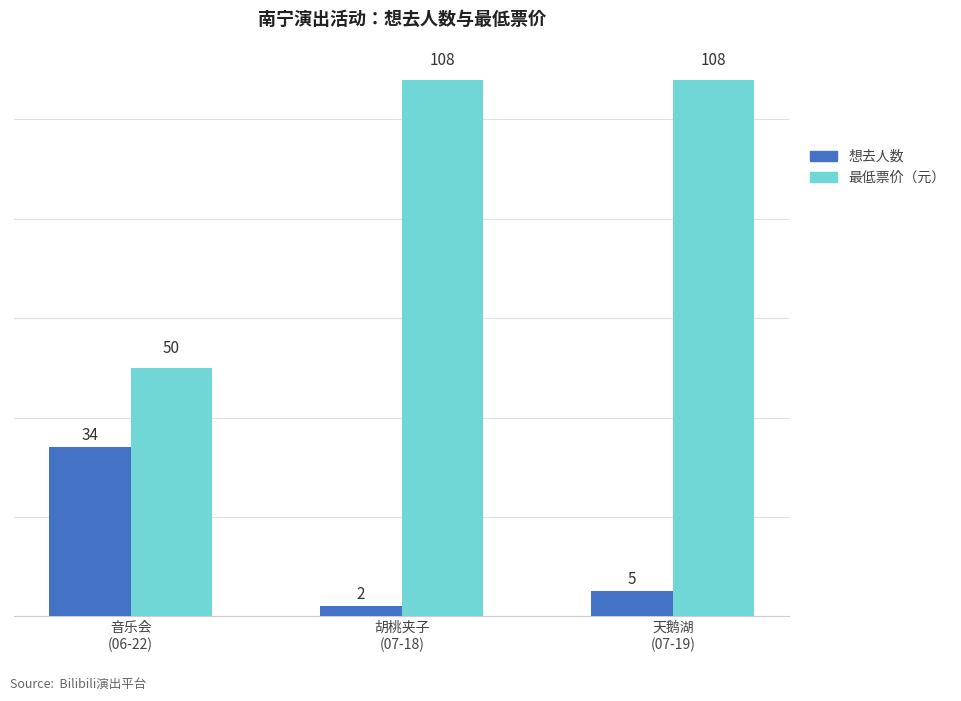

What is the maximum value shown in the chart?

108